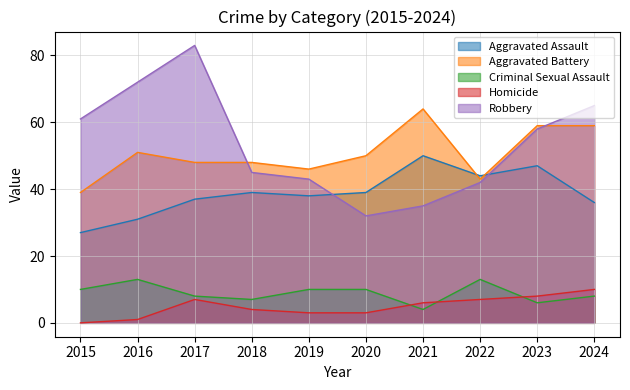

What is the sum of all Robbery values?

536